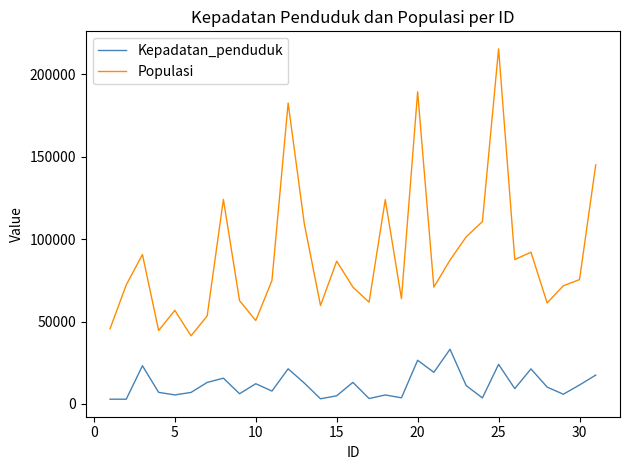

What are all the series names shown in the legend?

Kepadatan_penduduk, Populasi